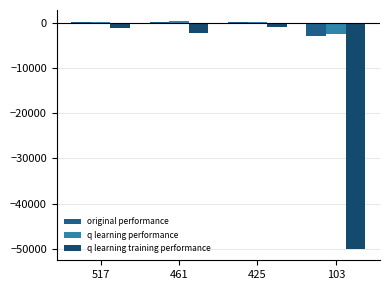

What is the difference between the highest and lowest values at 425?

1211.3